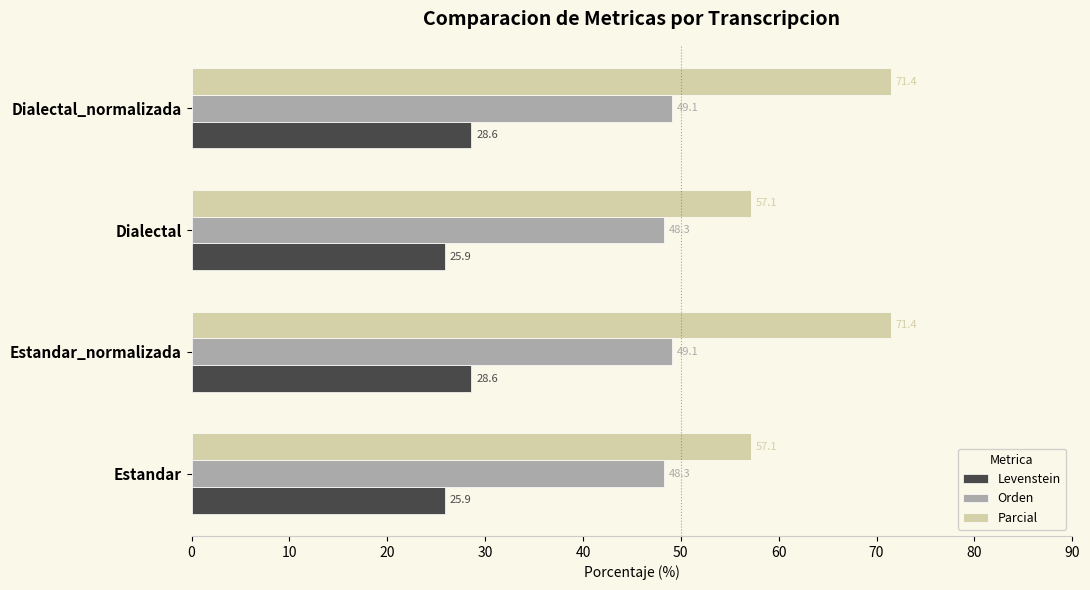

At how many categories does at least one series exceed 31?

4